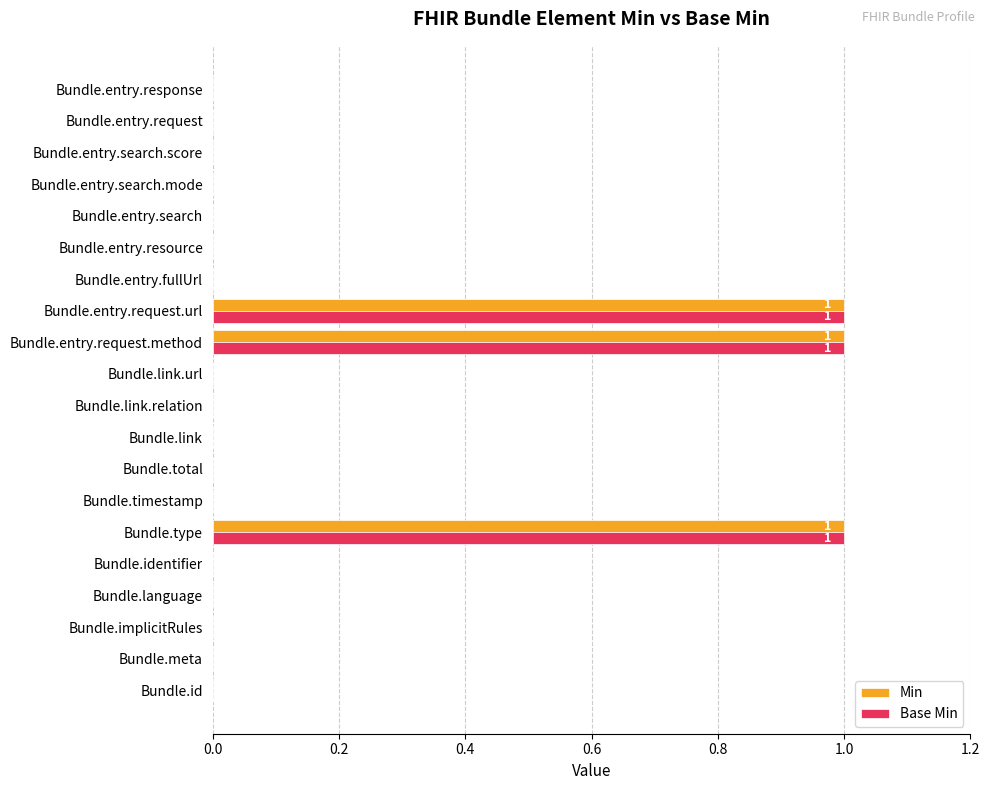

What is the sum of all Base Min values?

3